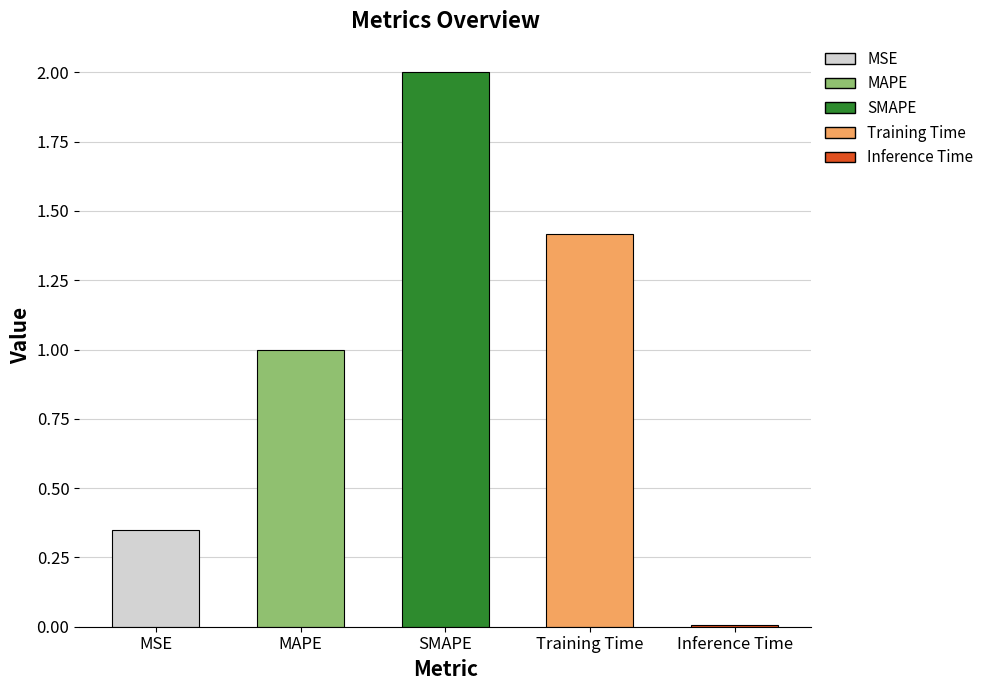

What is the difference between the values at MAPE and MSE?

0.7